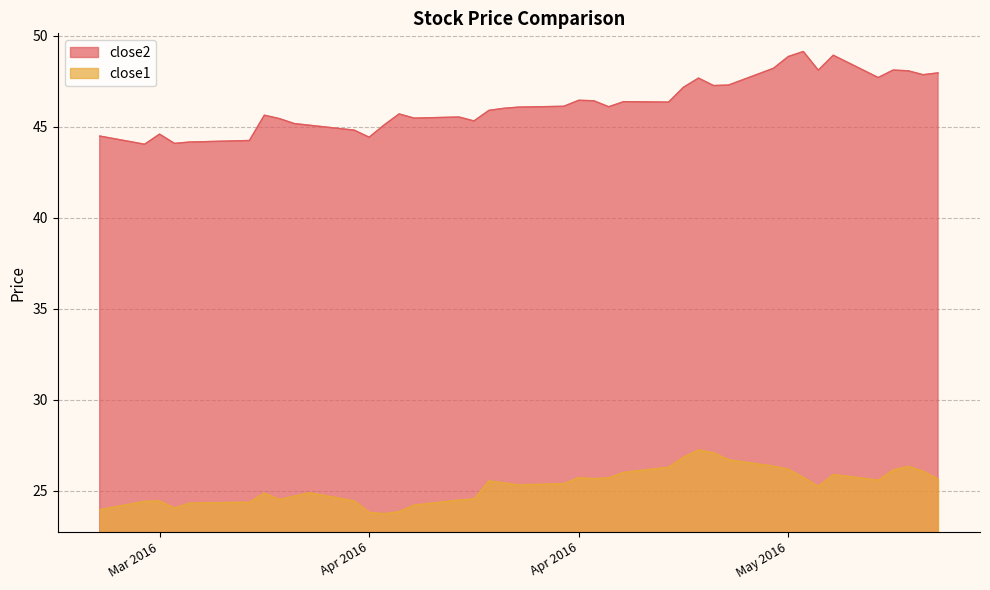

What is the value of the close1 point at the 32nd from the left?

26.2